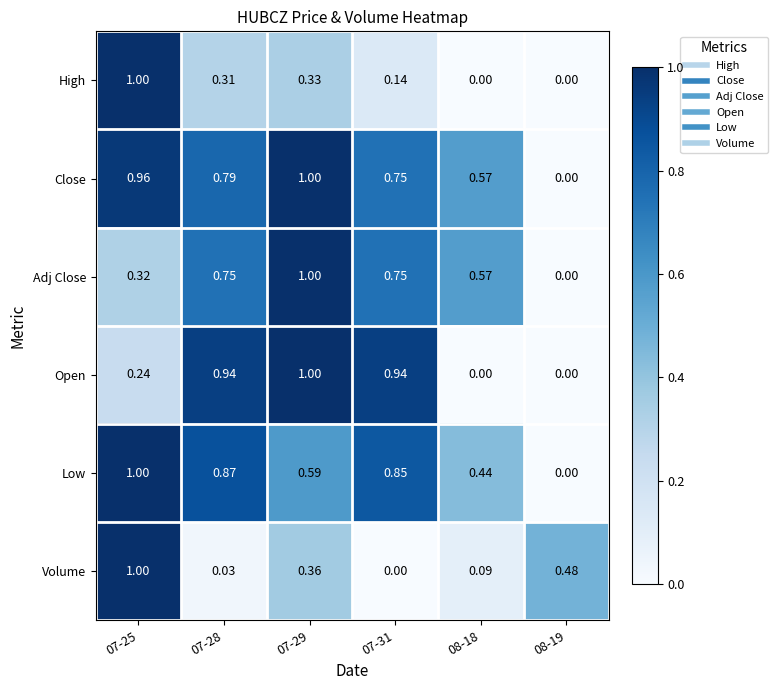

Between 07-29 and 07-31, which series saw the biggest shift?

Volume